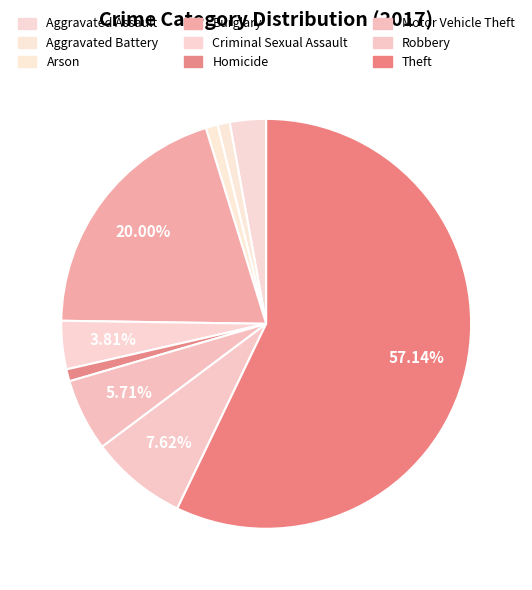

To the nearest percent, what is the difference between the Arson and Criminal Sexual Assault slice percentages?

3%